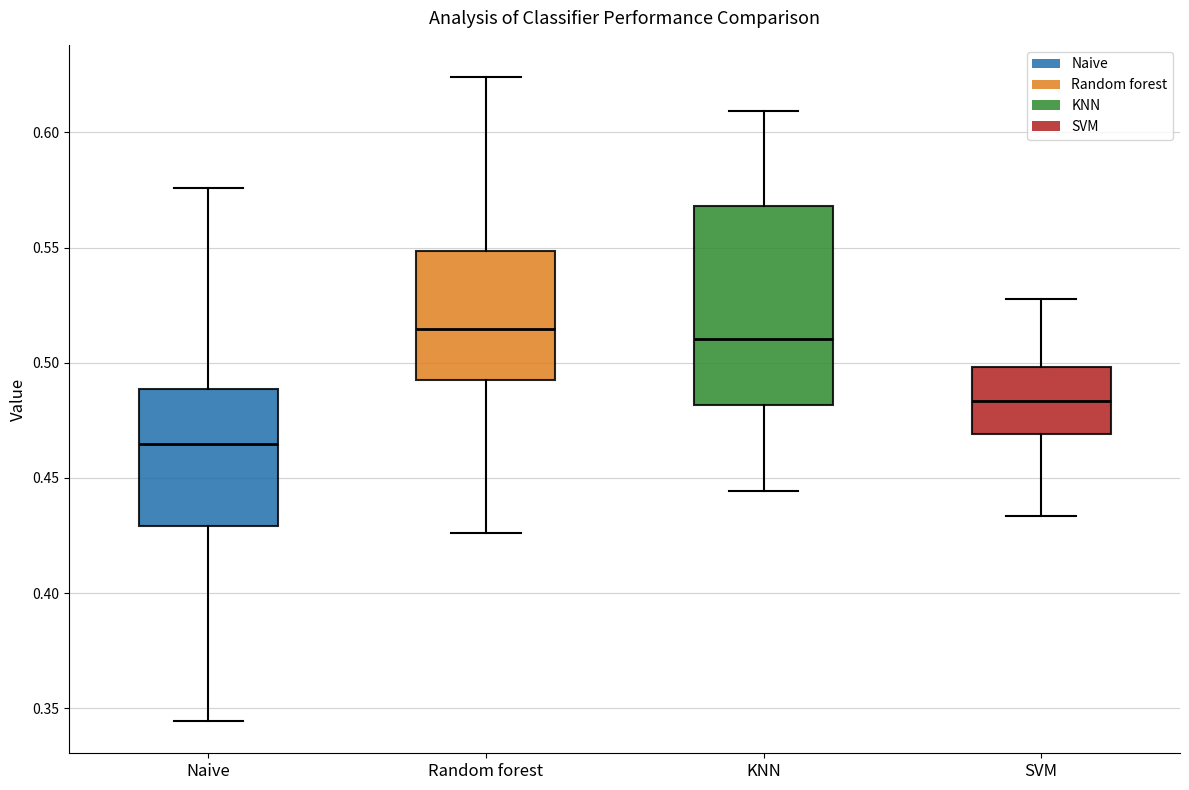

Reading left to right, transcribe this box plot: for each box, give where its median line is, the range the box spans, and where its two whiskers end, as read against the y-axis. The values are not printed on the chart, so give them approximately, as read against the axis.

Naive: median 0.465, box 0.430 to 0.490, whiskers 0.345 to 0.575
Random forest: median 0.515, box 0.495 to 0.550, whiskers 0.425 to 0.625
KNN: median 0.510, box 0.480 to 0.570, whiskers 0.445 to 0.610
SVM: median 0.485, box 0.470 to 0.500, whiskers 0.435 to 0.530